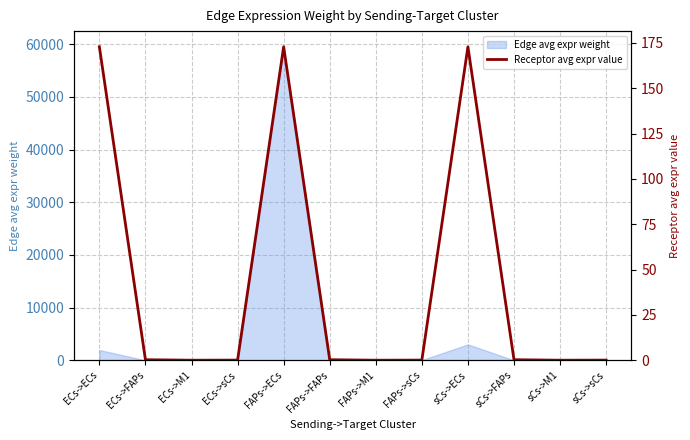

What is the sum of all values?

520.1